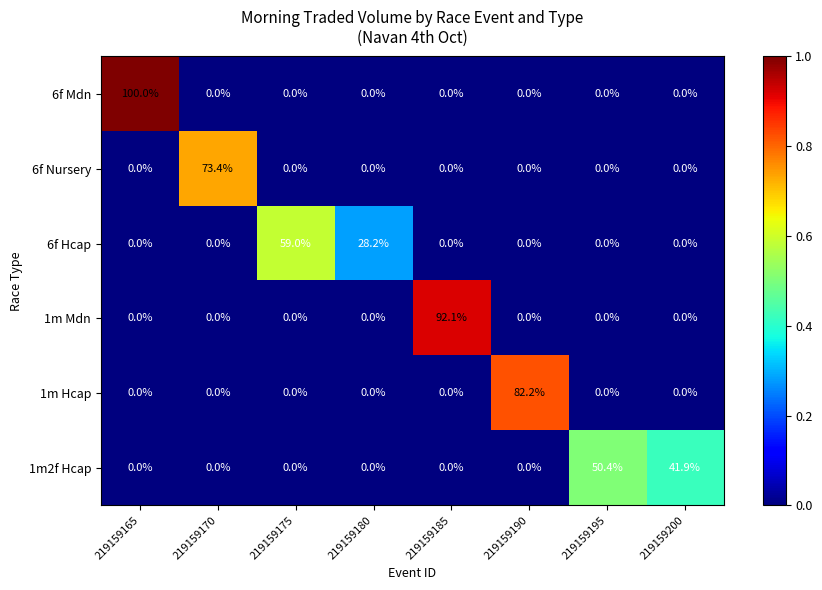

Between 219159165 and 219159200, which series saw the biggest shift?

6f Mdn